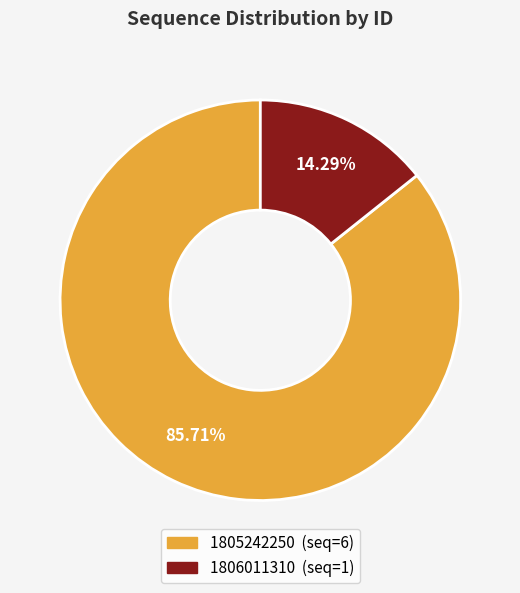

To the nearest percent, what portion does 1805242250 represent?

86%